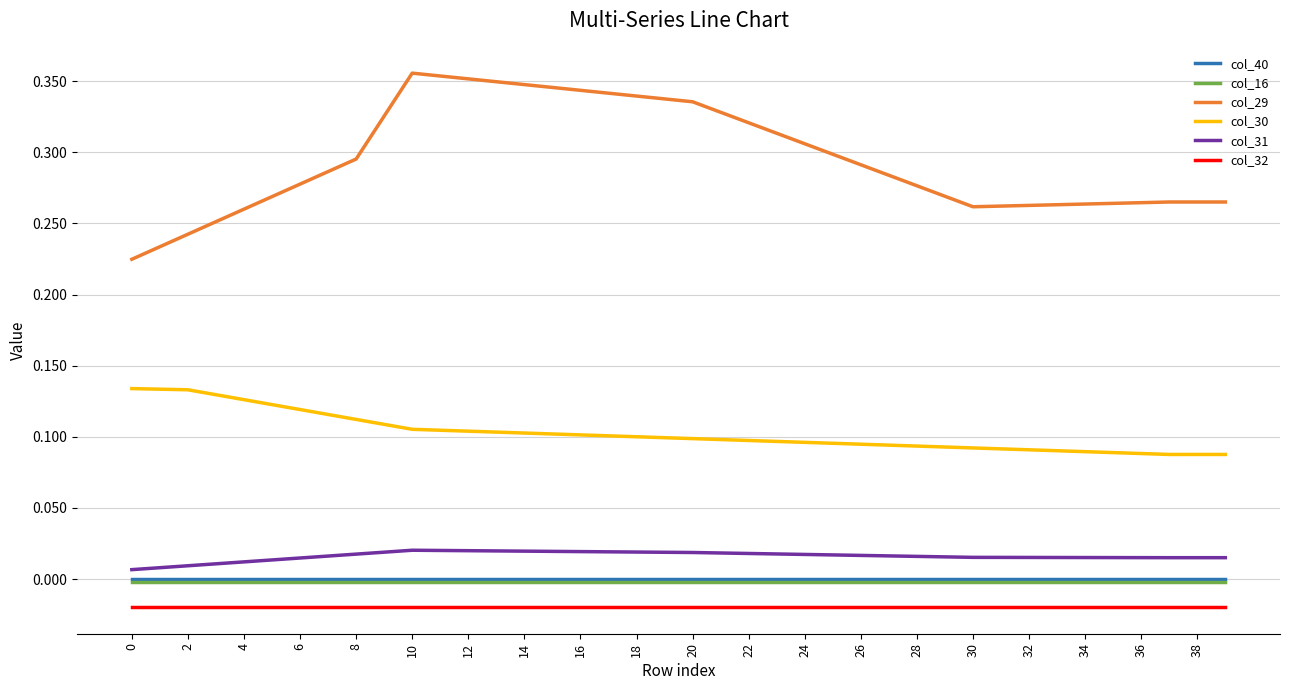

How many col_30 values are between 0 and 1?

40